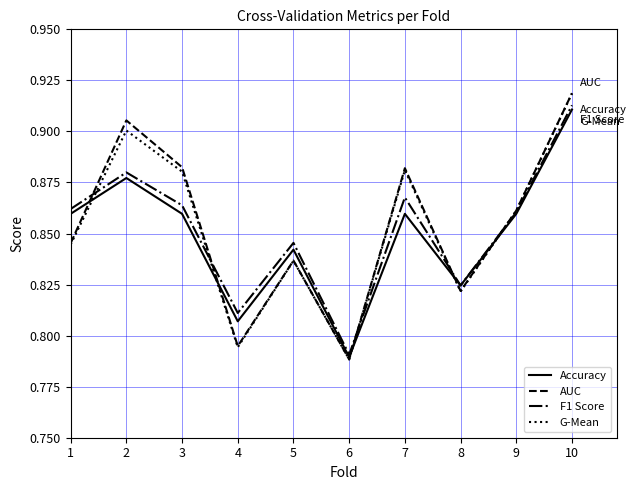

True or false: AUC and Accuracy intersect in this chart.

True